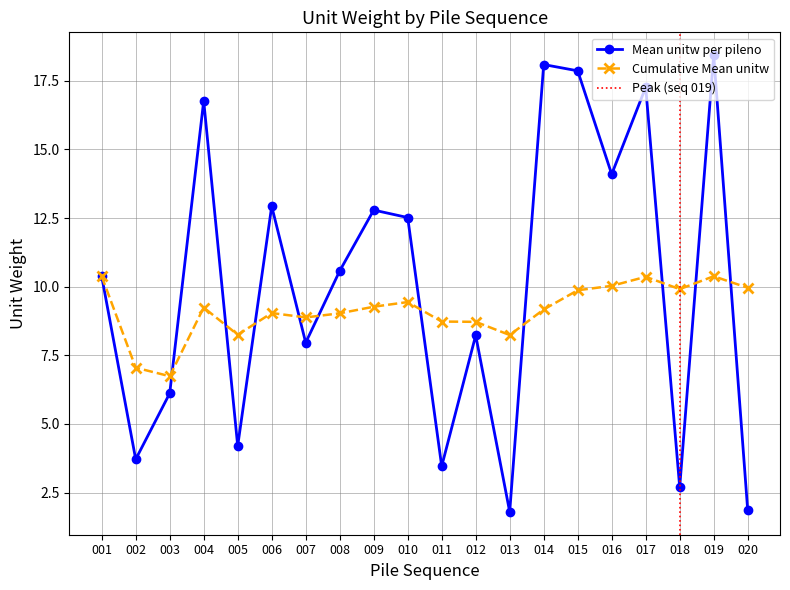

What is the sum of the Mean unitw per pileno values at 002 and 011?

7.2